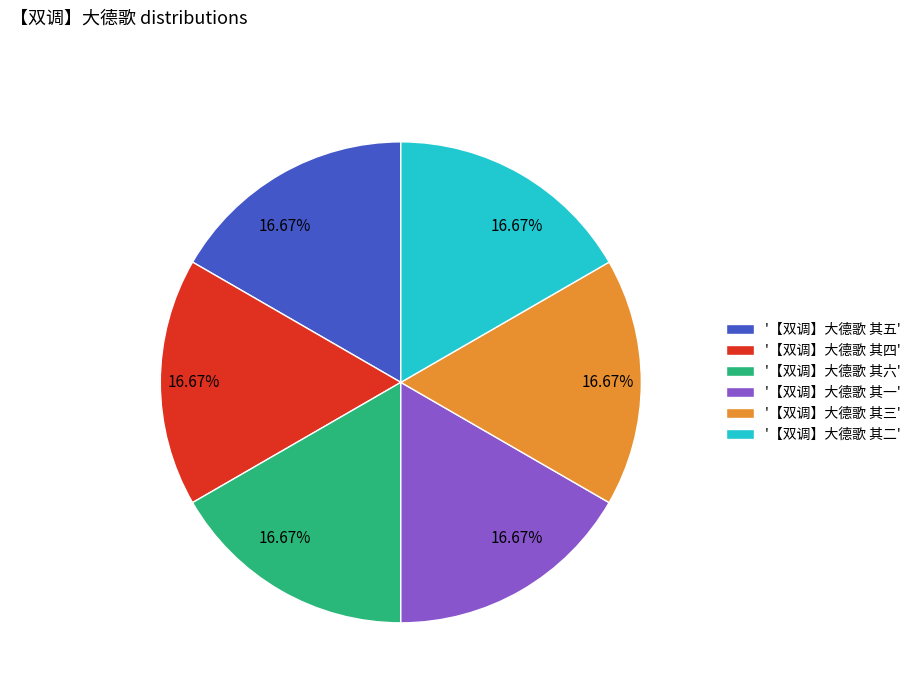

How many segments does this pie chart have?

6